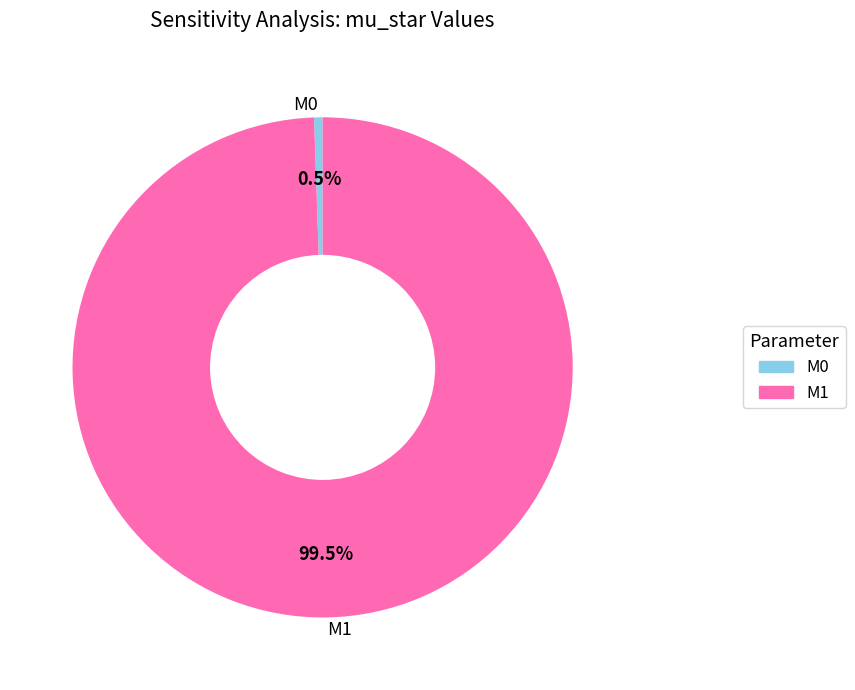

To the nearest percent, what is the difference between the M0 and M1 slice percentages?

99%